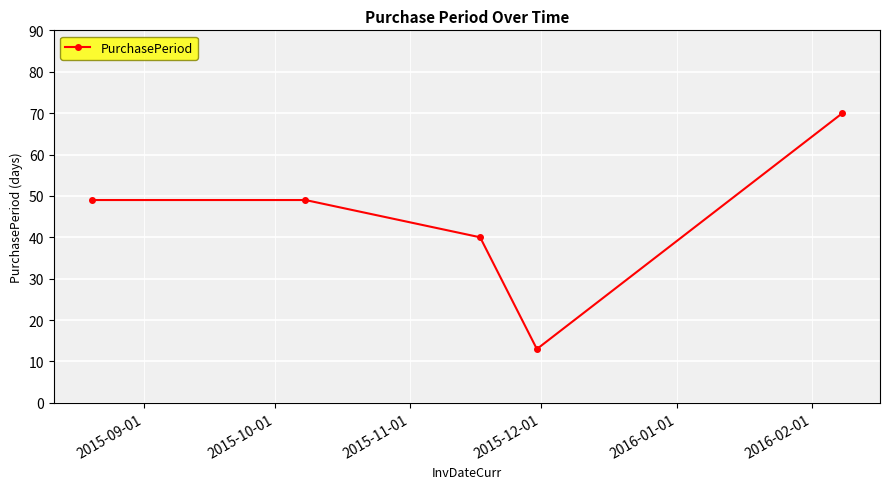

How many interior local valleys (lower than both neighbors) does the data have?

1